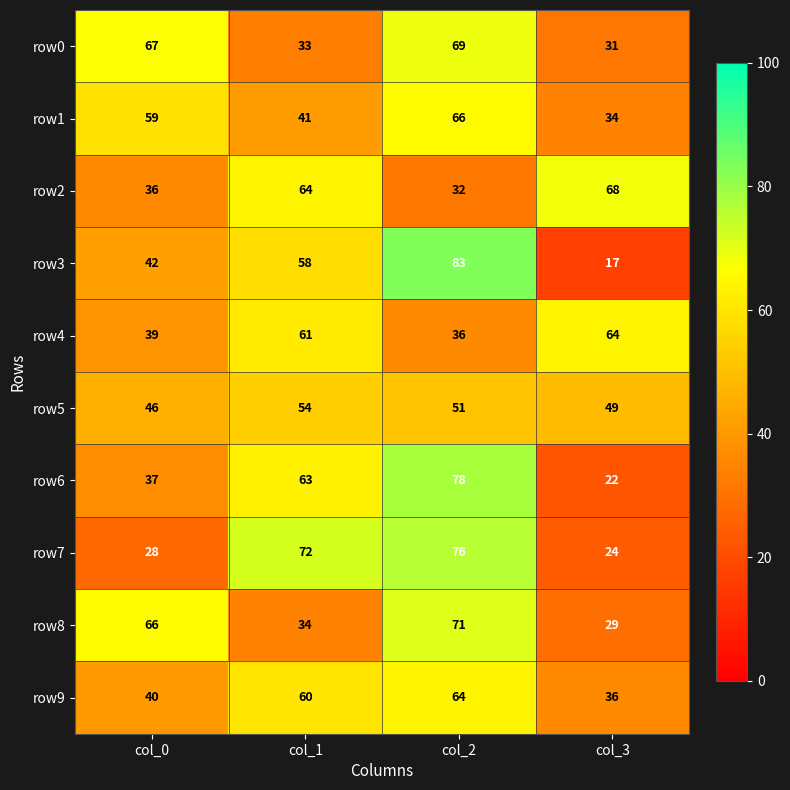

How many row1 values are between 41 and 66?

3